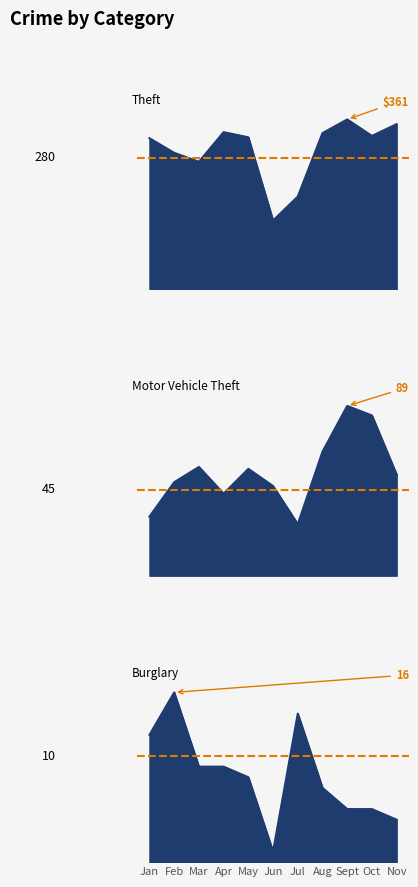

What is the value of the Theft point at the 10th from the left?

326